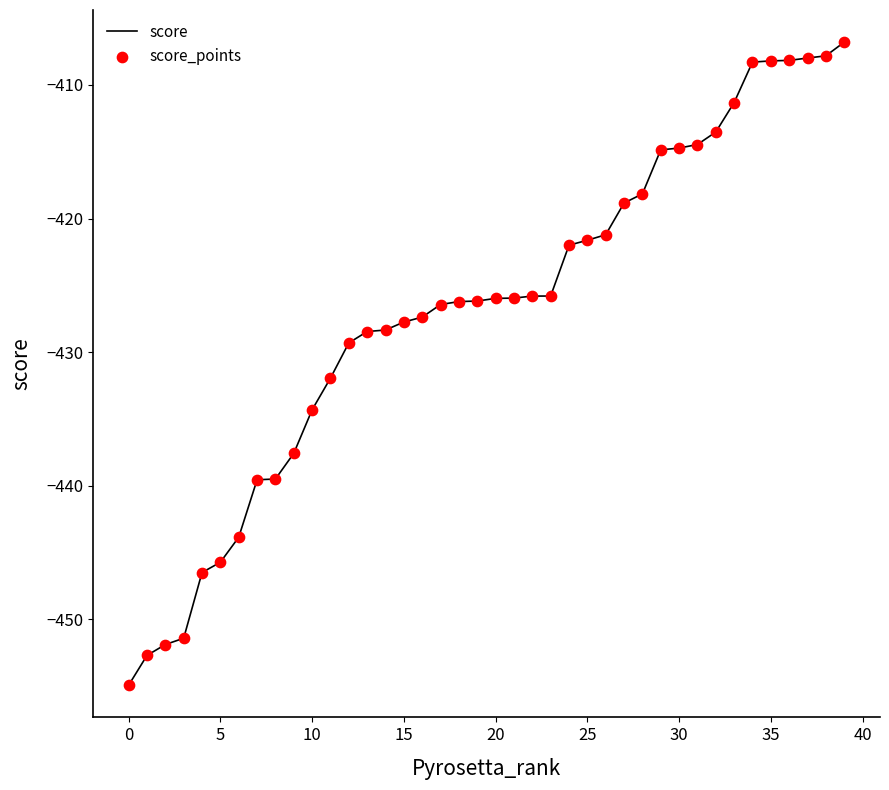

What is the difference between the maximum and minimum values?

48.1